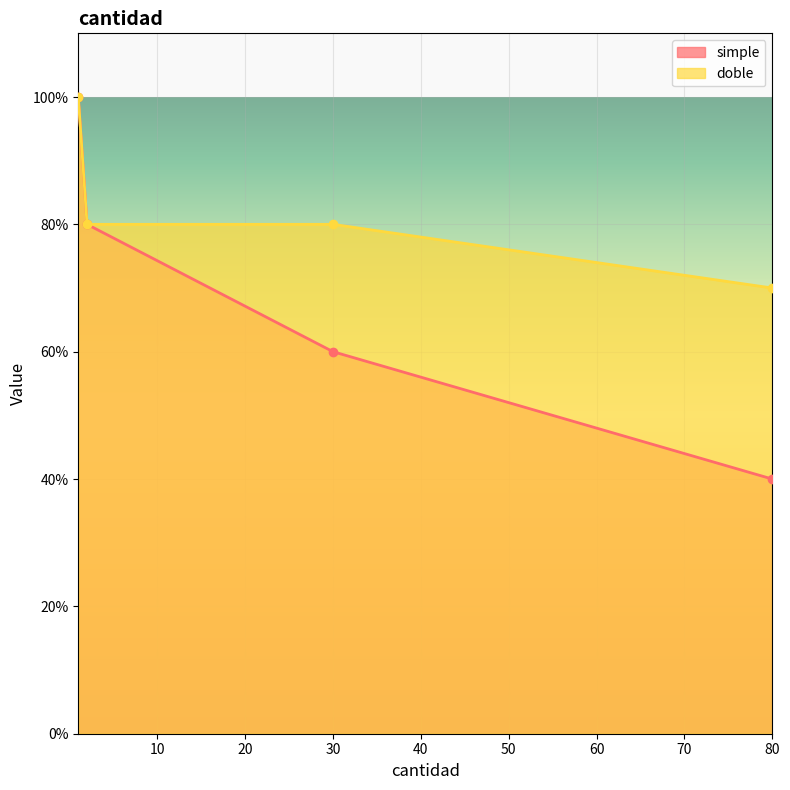

How many lines are shown in the chart?

2